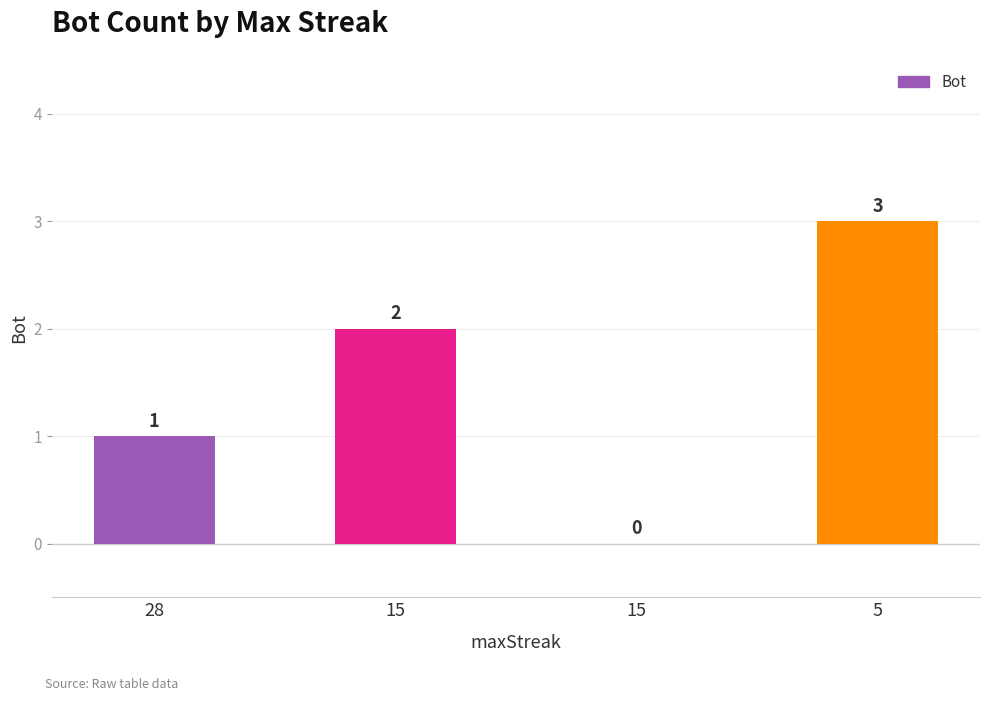

At which category does the chart reach its peak across all series?

5